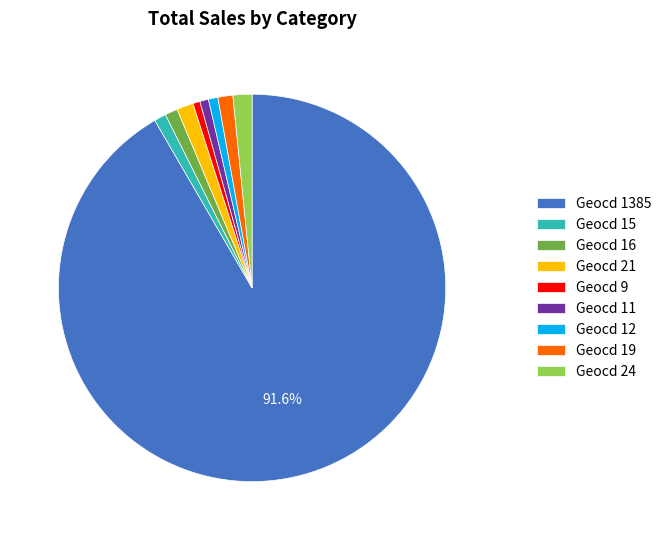

Which category has the biggest portion of the pie?

Geocd 1385